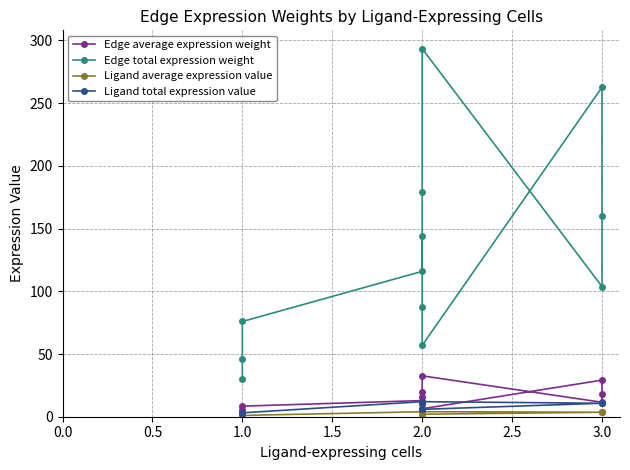

What is the sum of all Edge average expression weight values?

172.9